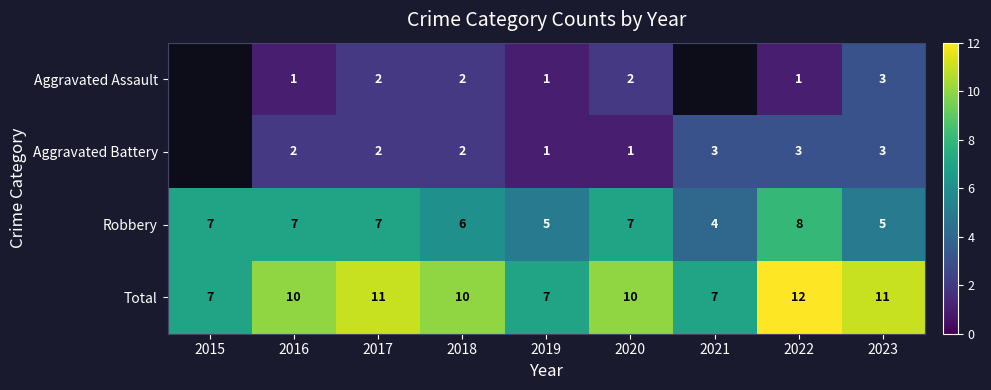

Between 2023 and 2017, which is larger?

2023